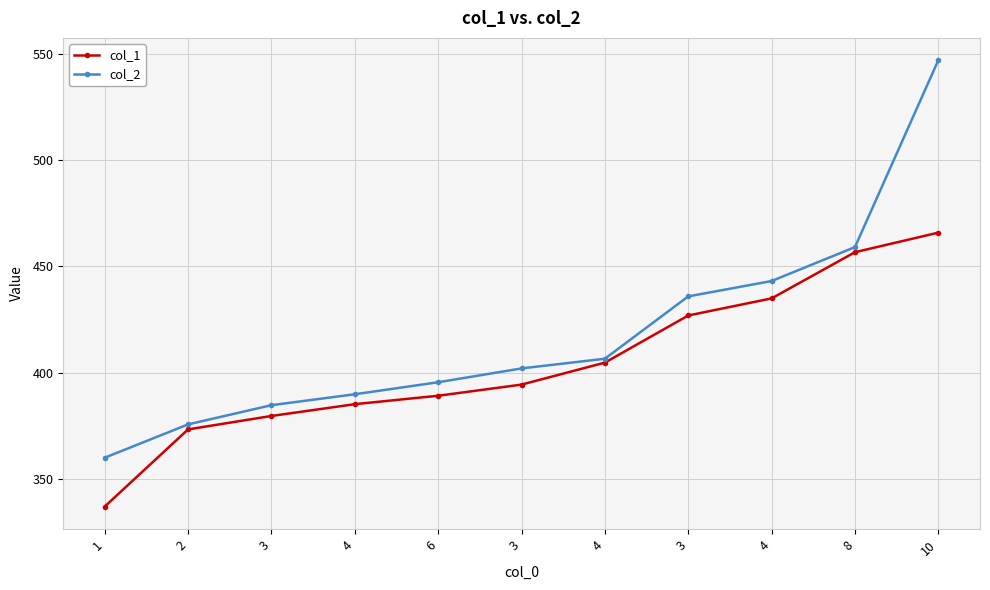

What is the spread (max minus min) of values at 2?

2.3